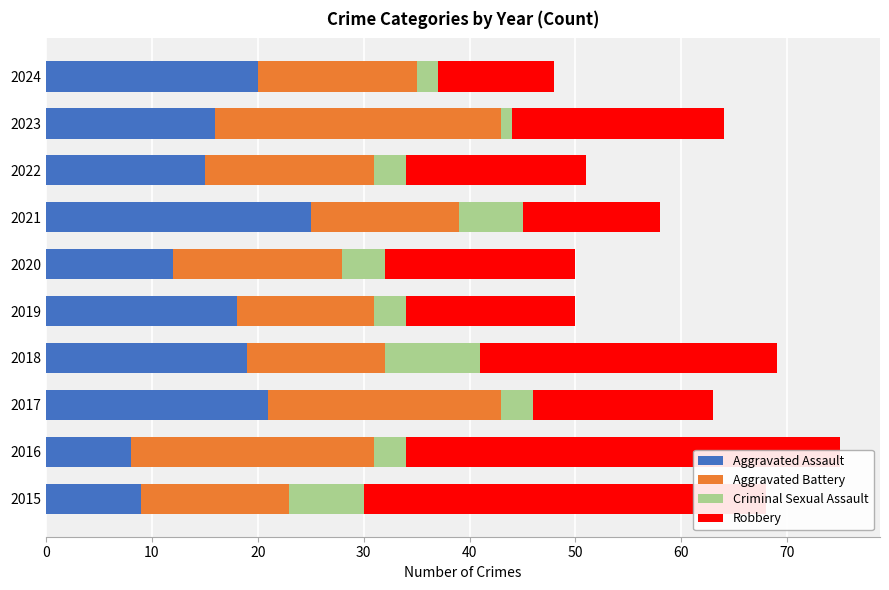

Reading left to right, list all the values displayed in this chart.

Aggravated Assault: 9	8	21	19	18	12	25	15	16	20
Aggravated Battery: 14	23	22	13	13	16	14	16	27	15
Criminal Sexual Assault: 7	3	3	9	3	4	6	3	1	2
Robbery: 38	41	17	28	16	18	13	17	20	11